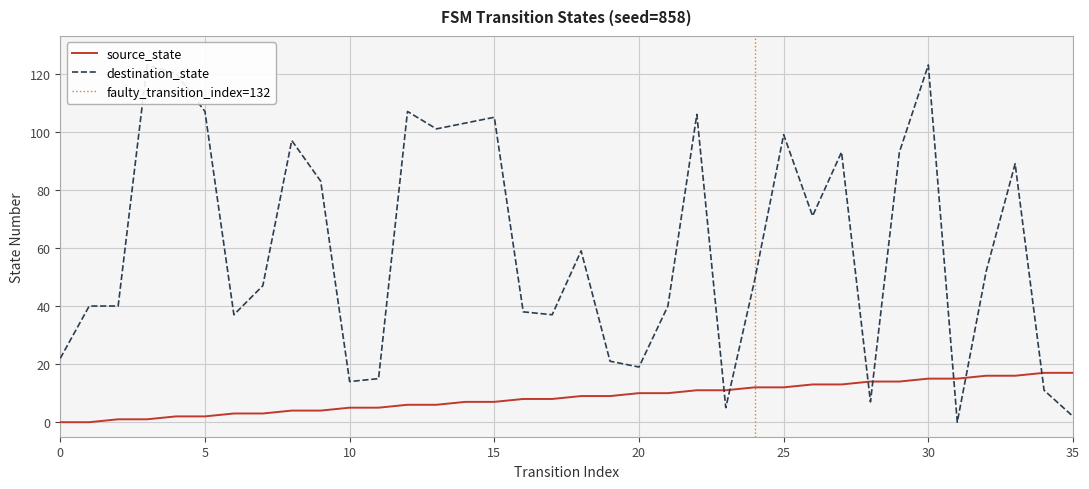

Which series ends up on top after the final intersection of destination_state and source_state?

source_state